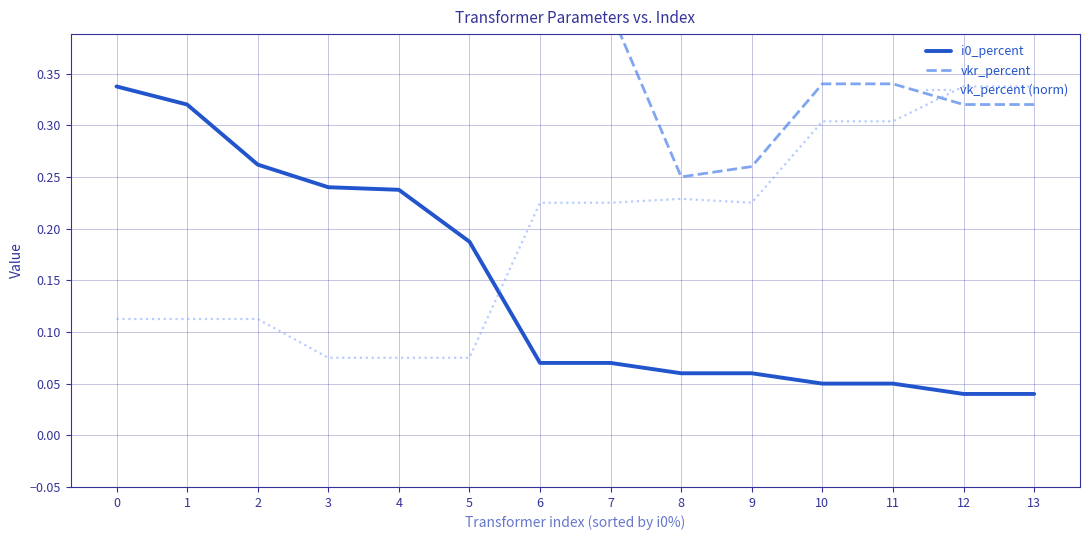

Is it true that vk_percent (norm) equals 0.3 at 11?

True